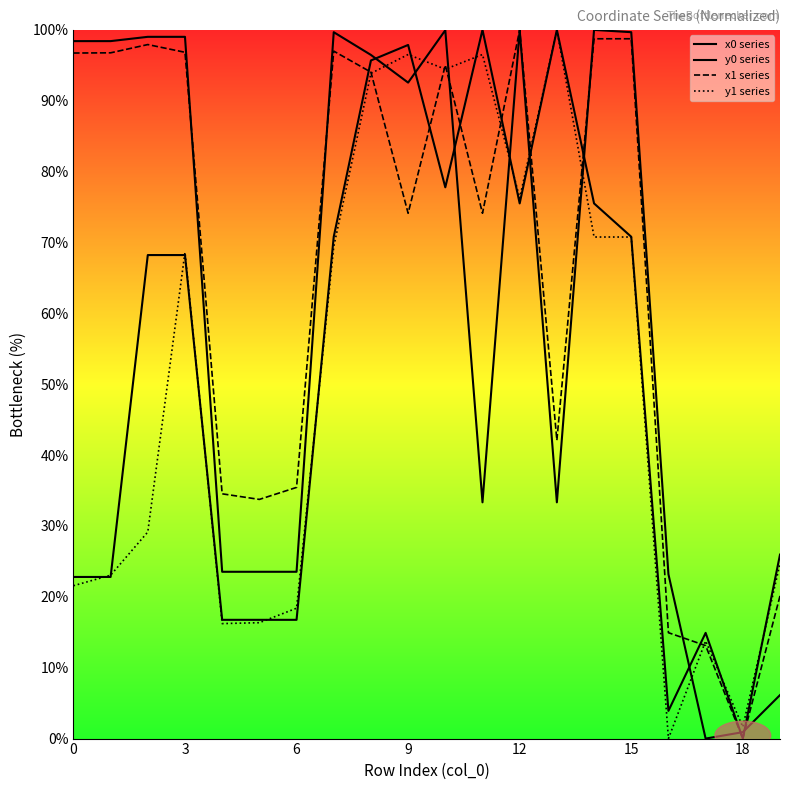

How many distinct data groups are displayed?

4